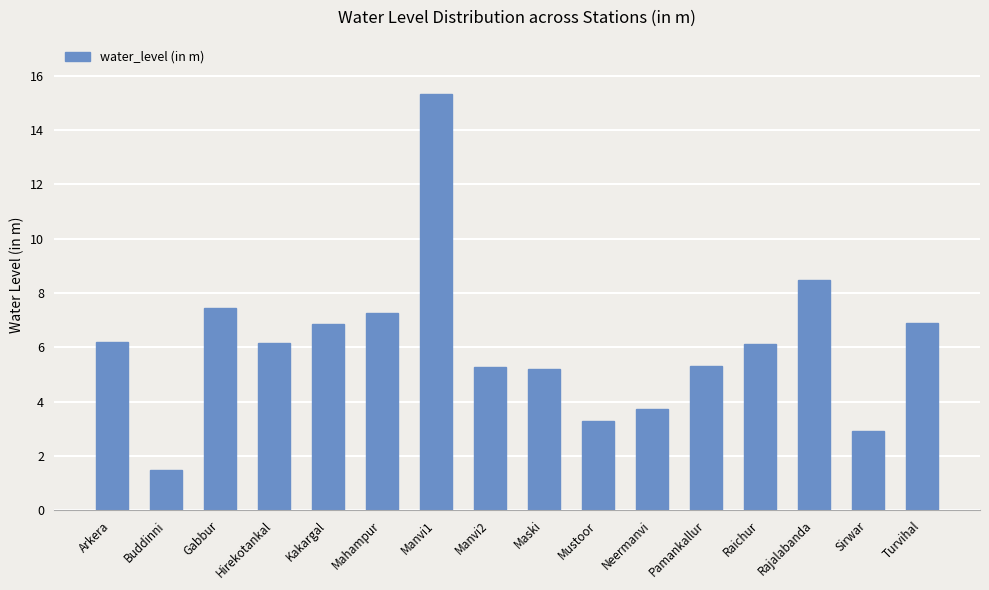

Approximately how many times larger is the value at Sirwar compared to Mahampur?

0.4